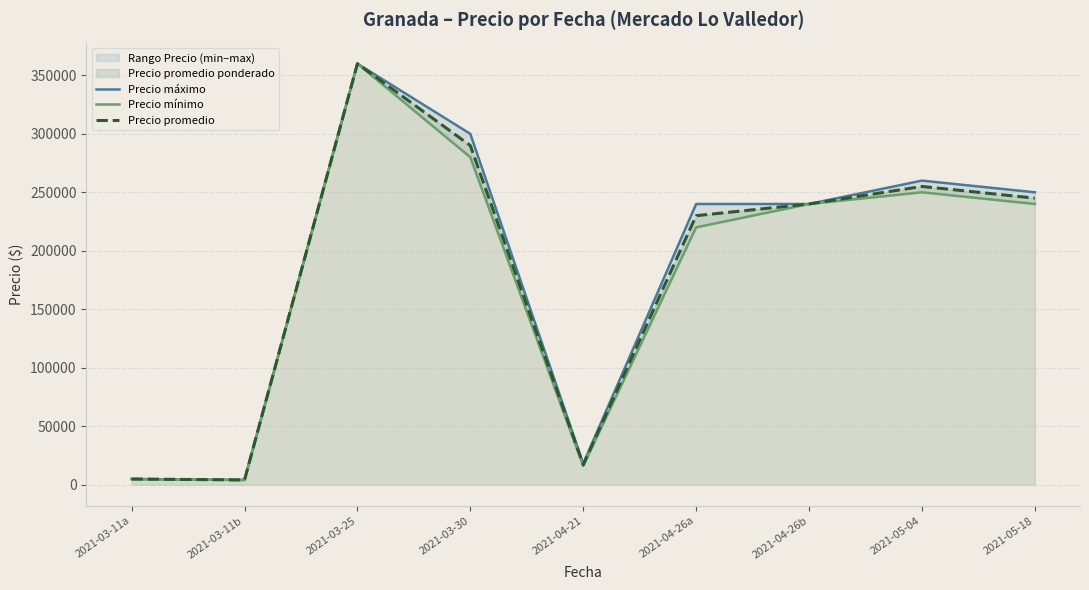

Where is the first local maximum for Precio máximo?

2021-03-25